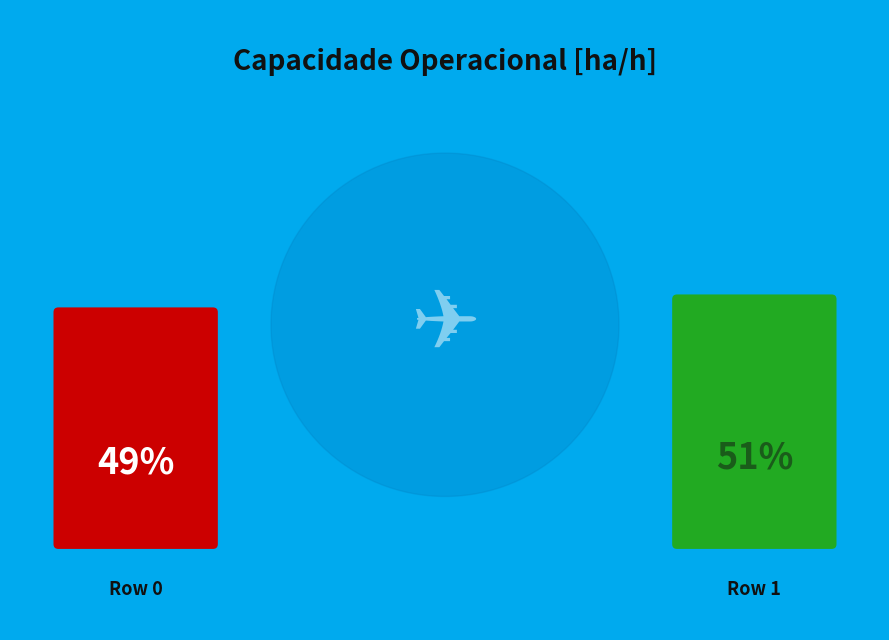

Count the number of slices in the pie.

2